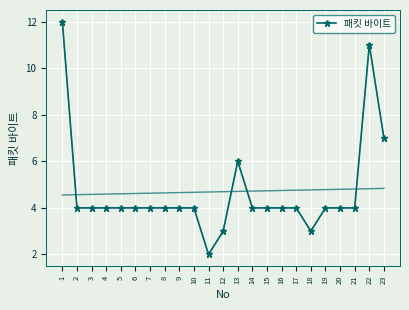

How many series are shown in this chart?

1